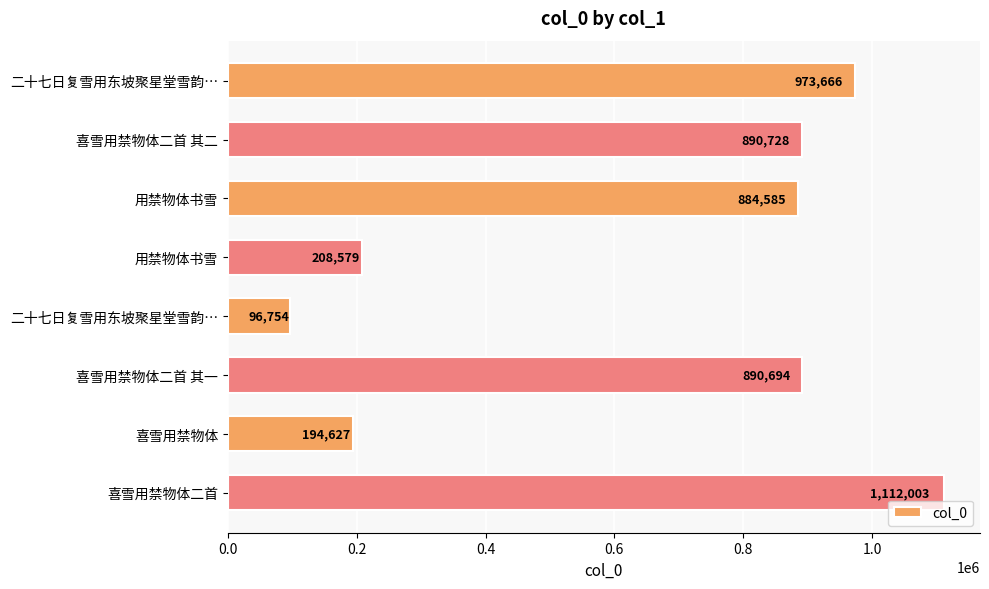

Does the chart contain any negative values?

No